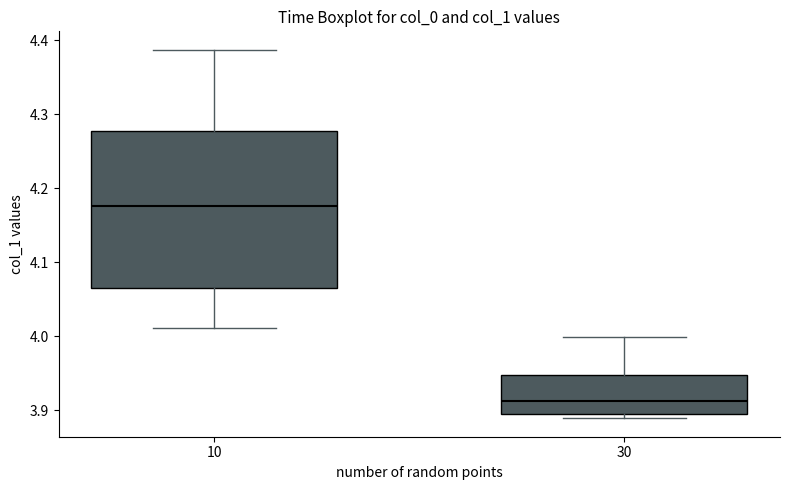

Where is the upper edge of the box at x = 30 on the y-axis? The values are not printed on the chart, so give them approximately, as read against the axis.

3.95